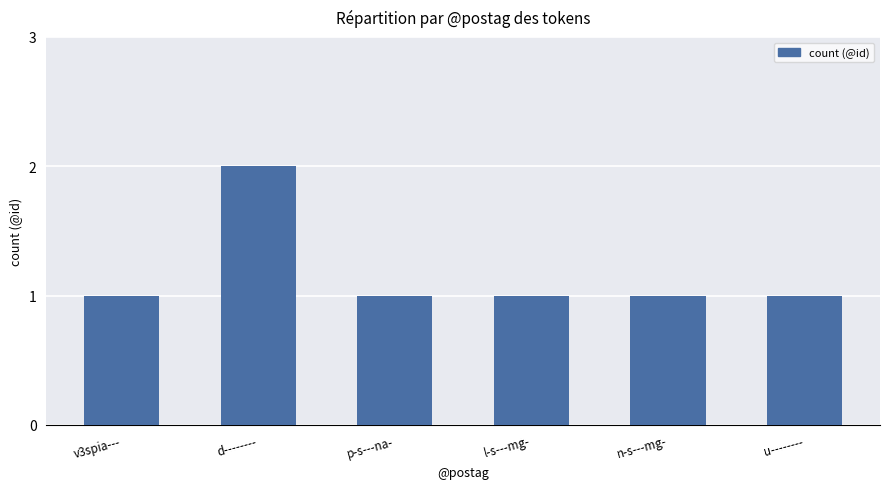

What is the maximum value shown in the chart?

2